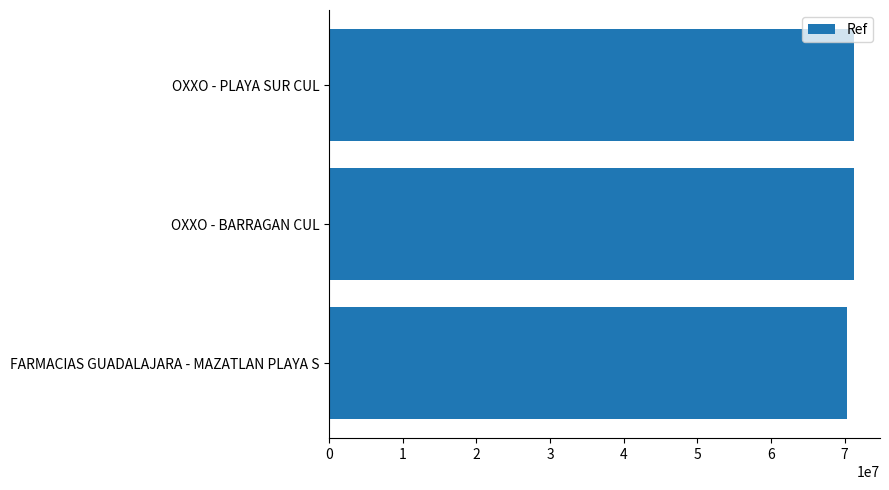

True or false: the data shows 17056931 at FARMACIAS GUADALAJARA - MAZATLAN PLAYA S.

False